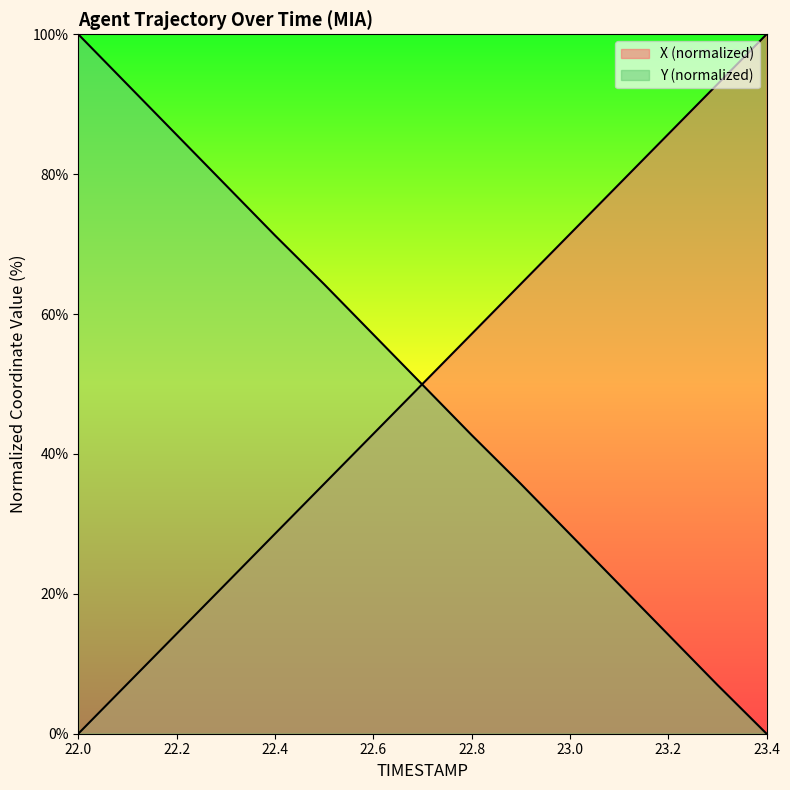

How many categories are shown in the chart?

15